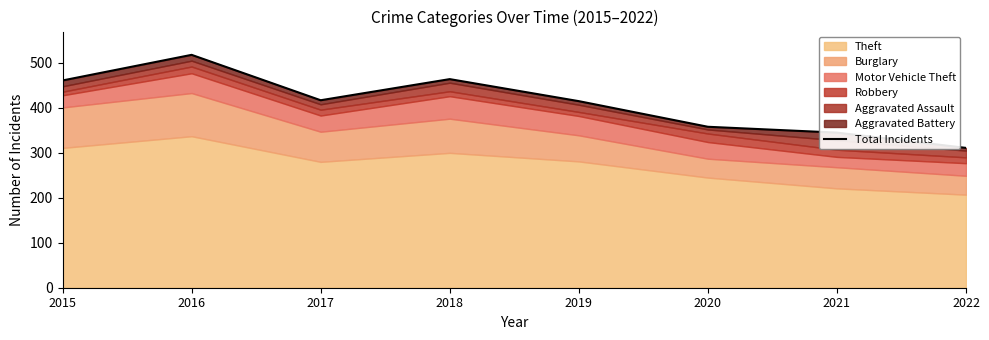

Reading left to right, what are all the values shown in this chart?

461	518	417	464	415	358	345	311